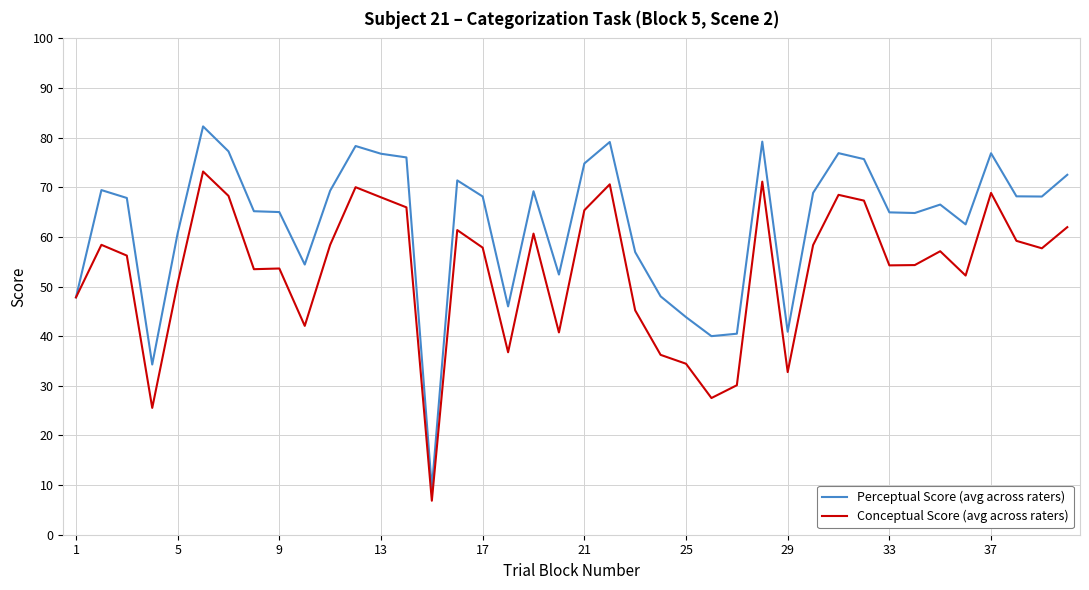

What is the maximum value shown in the chart?

82.3